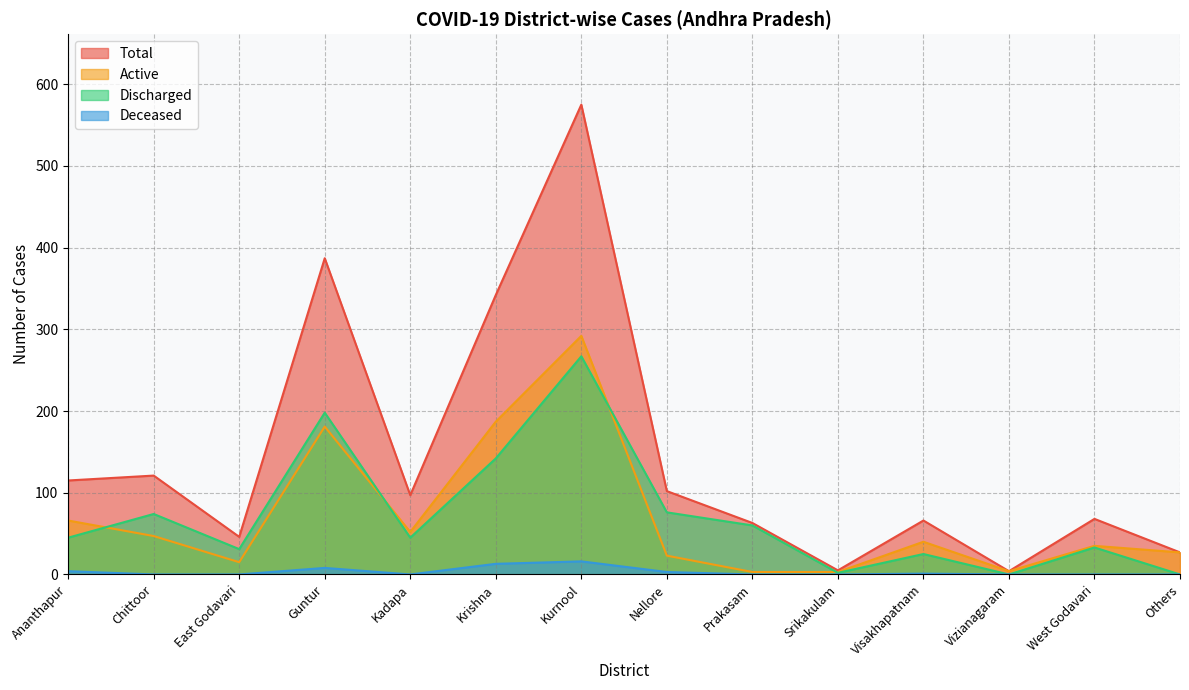

Is the value of Active at Chittoor greater than the value of Total at Prakasam?

No